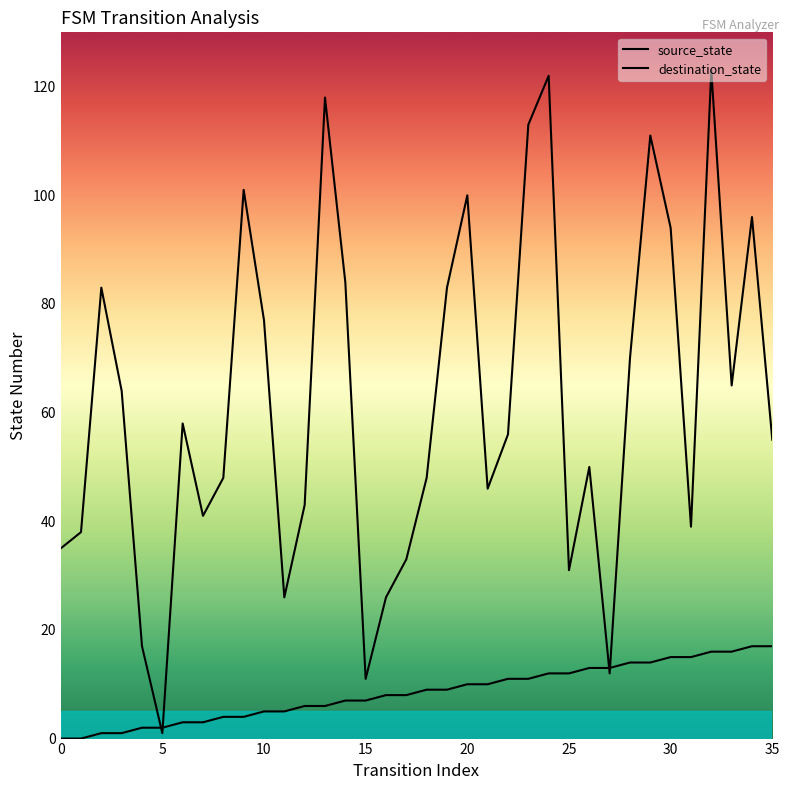

At which label is source_state closest to 8?

16